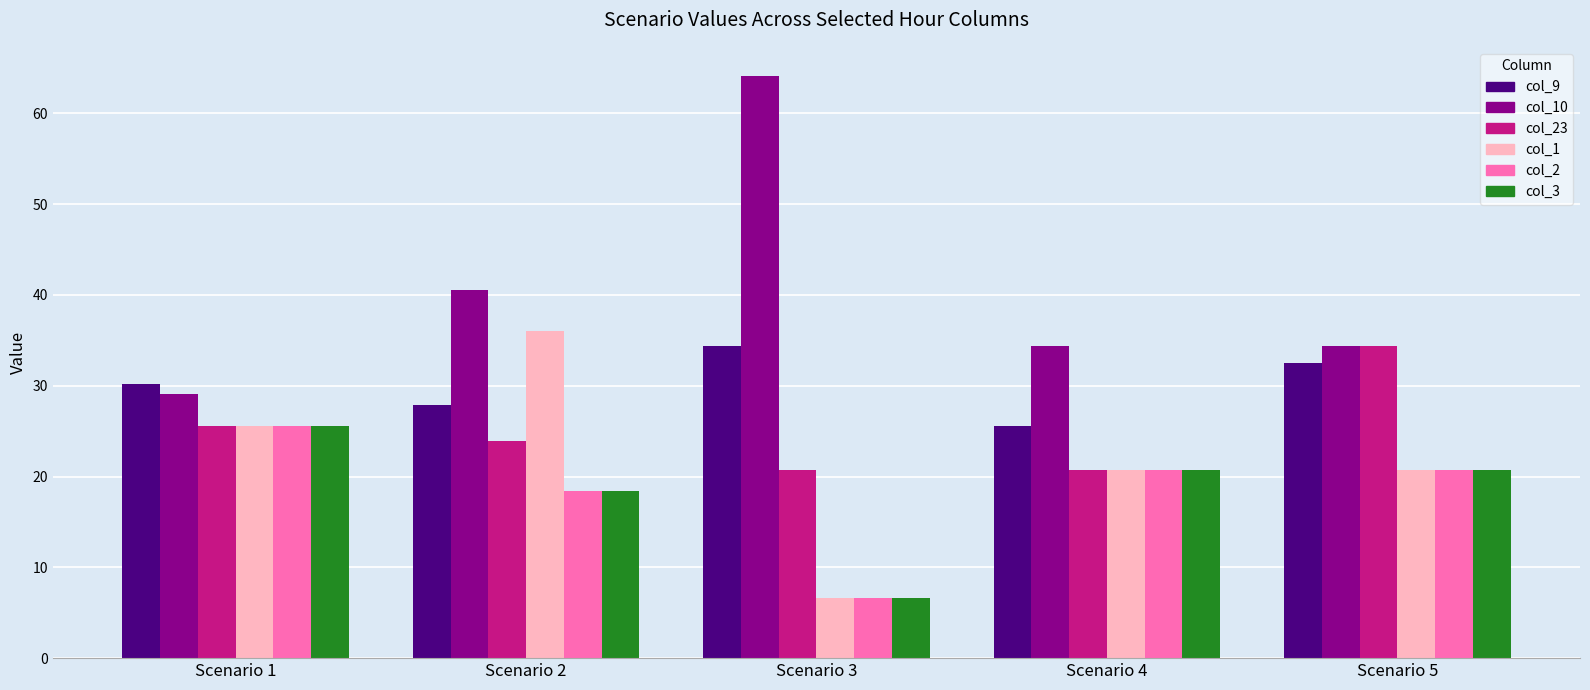

What is the total value across all series at Scenario 5?

163.6